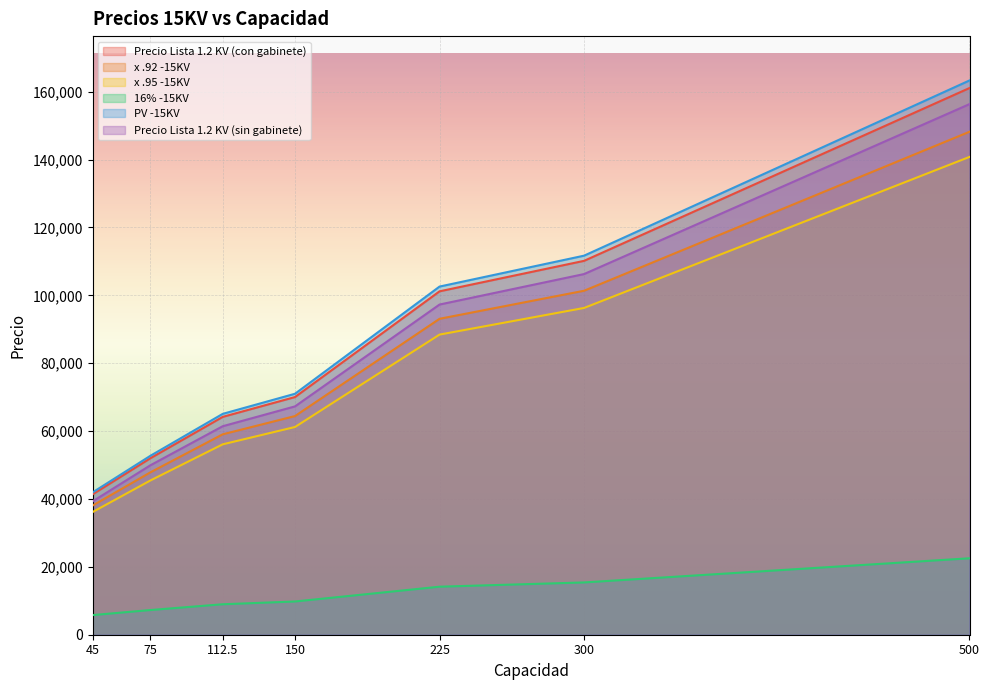

Between 112.5 and 45, which is larger?

112.5